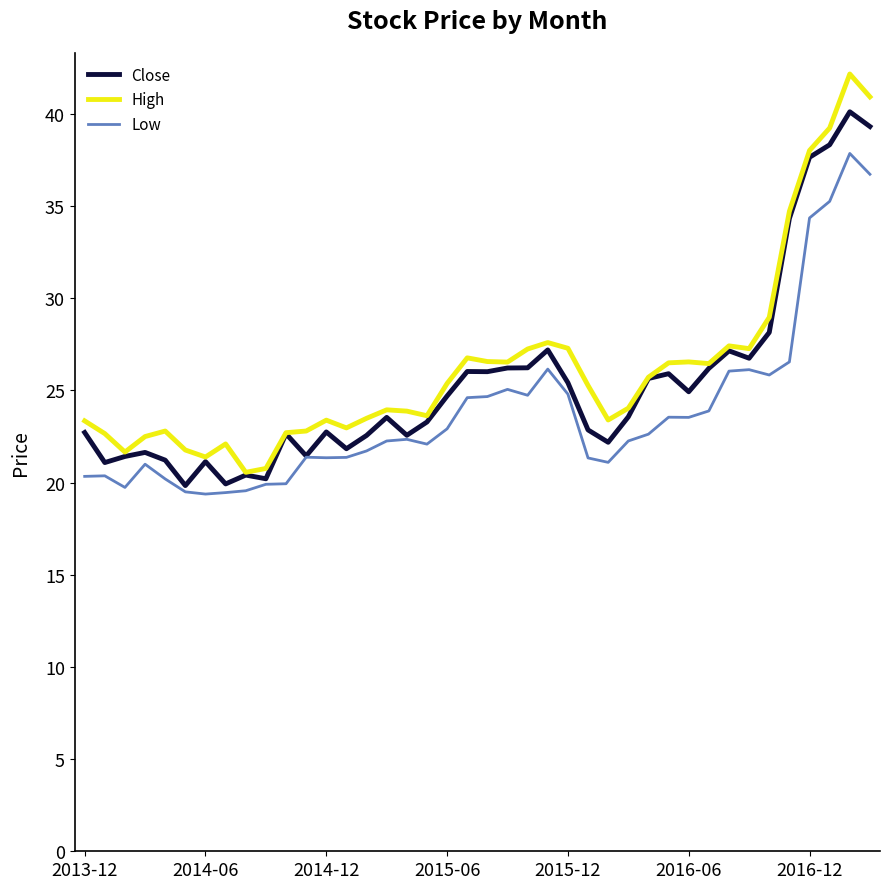

Which series has the widest spread of values?

High